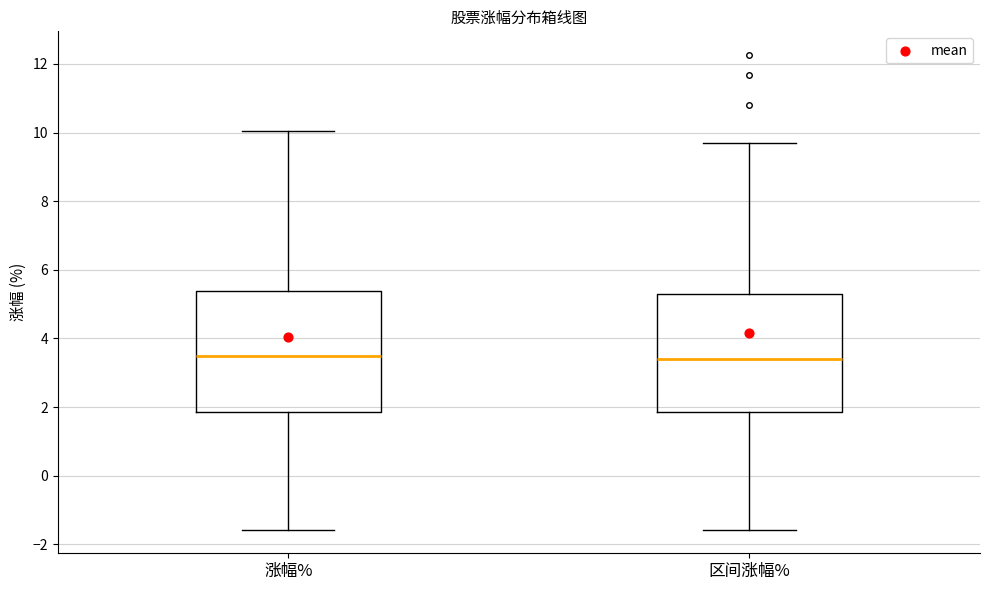

Reading left to right, read every box against the y-axis: the position of its median line, the range the box covers, and the ends of its whiskers. The values are not printed on the chart, so give them approximately, as read against the axis.

涨幅%: median 3.4, box 1.8 to 5.4, whiskers -1.6 to 10.0
区间涨幅%: median 3.4, box 1.8 to 5.4, whiskers -1.6 to 9.8